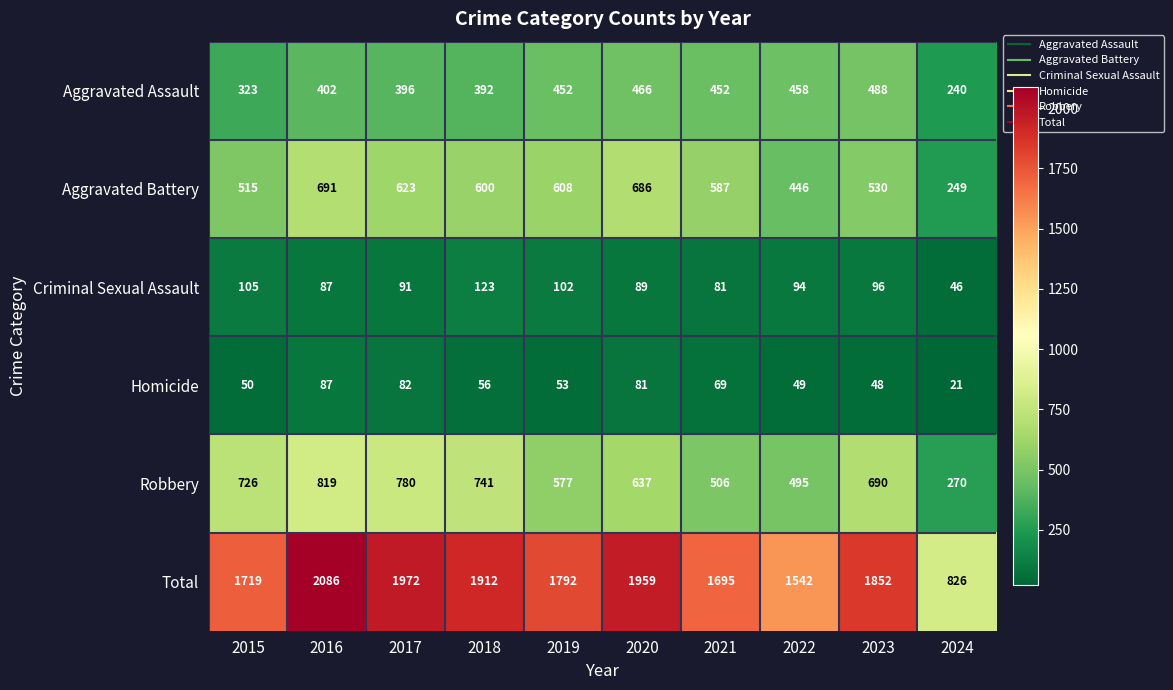

What is the total value across all series at 2021?

3390